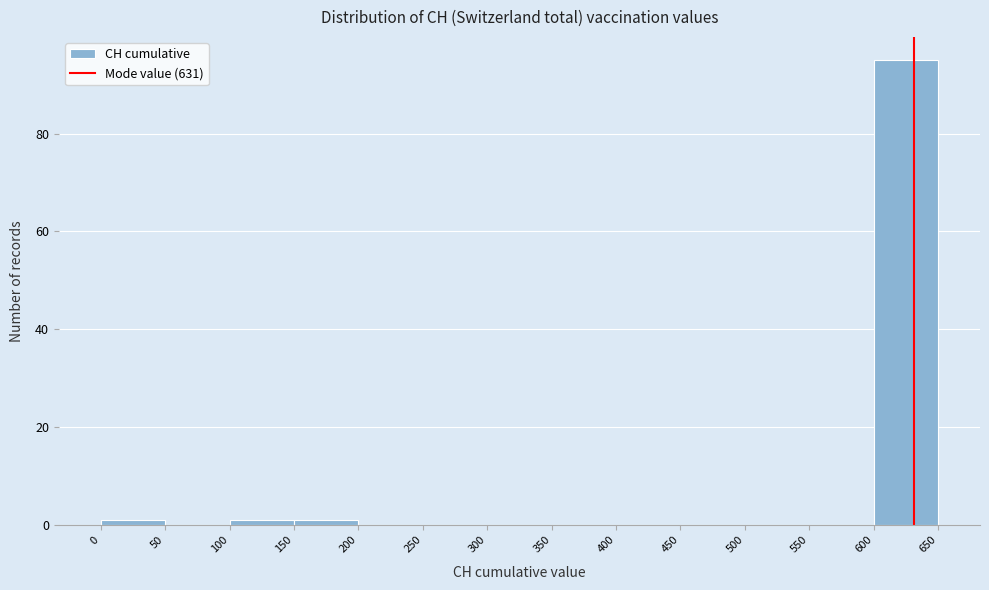

Reading left to right, transcribe this chart: for each bar, give the range it covers on the x-axis and its height. The values are not printed on the chart, so give them approximately, as read against the axis.

0 to 50: under 2
50 to 100: 0
100 to 150: under 2
150 to 200: under 2
200 to 250: 0
250 to 300: 0
300 to 350: 0
350 to 400: 0
400 to 450: 0
450 to 500: 0
500 to 550: 0
550 to 600: 0
600 to 650: 96